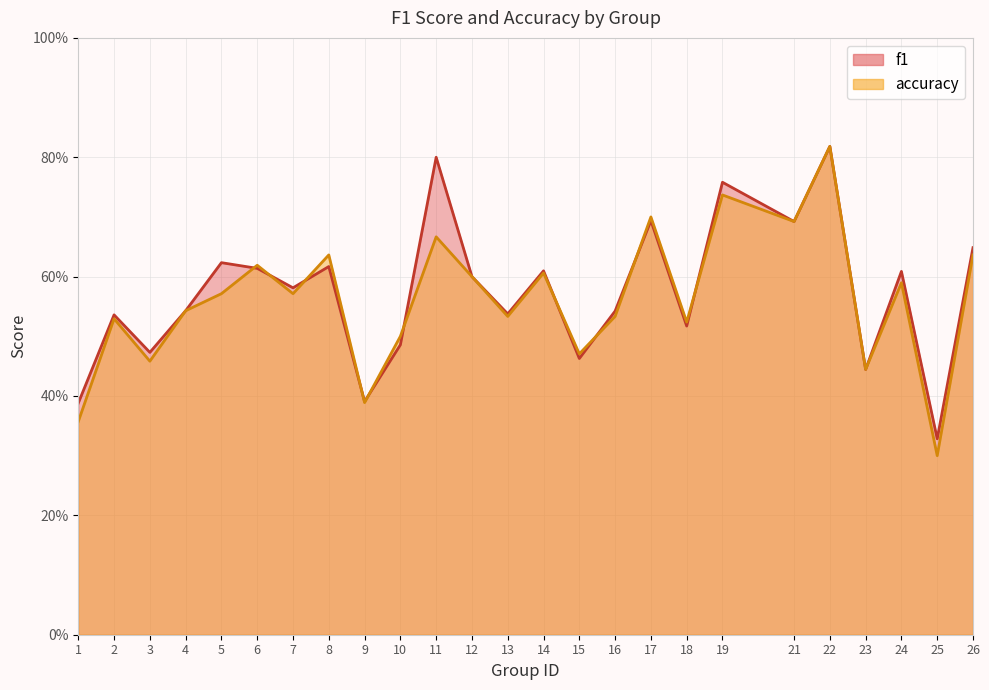

At which category does f1 reach its first local peak?

2